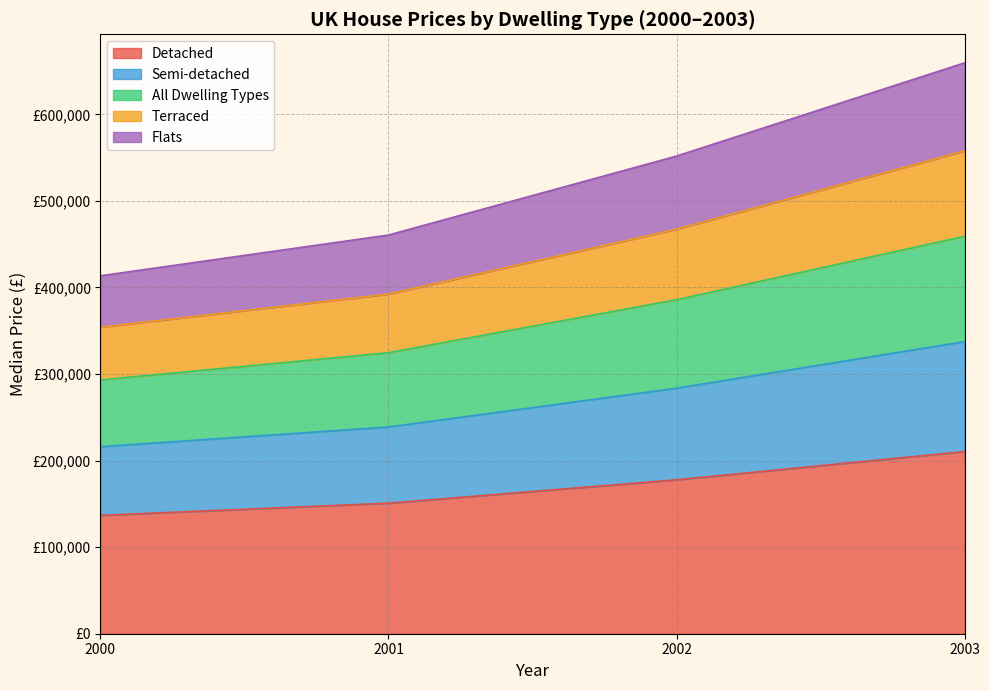

Between 2000 and 2003, which series saw the biggest shift?

Detached